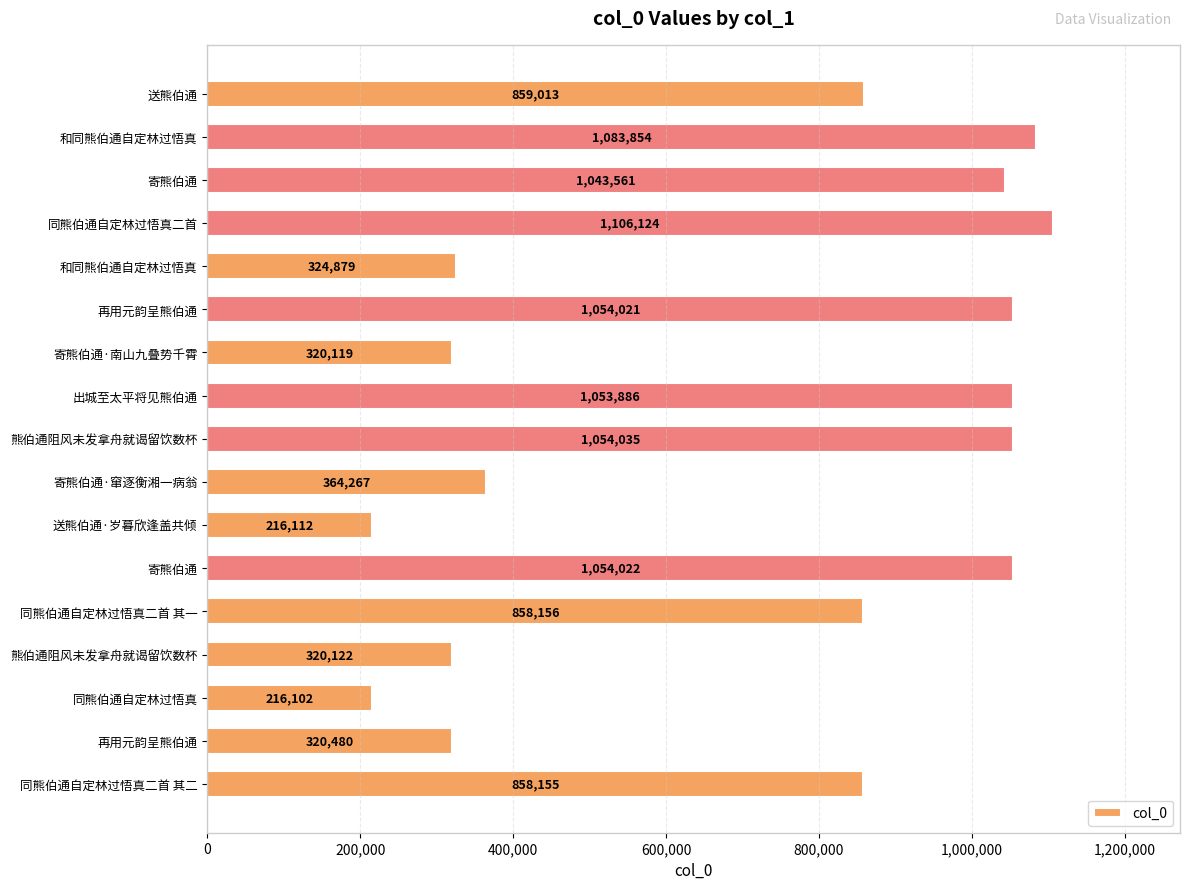

What is the difference between the second highest and second lowest values?

867742